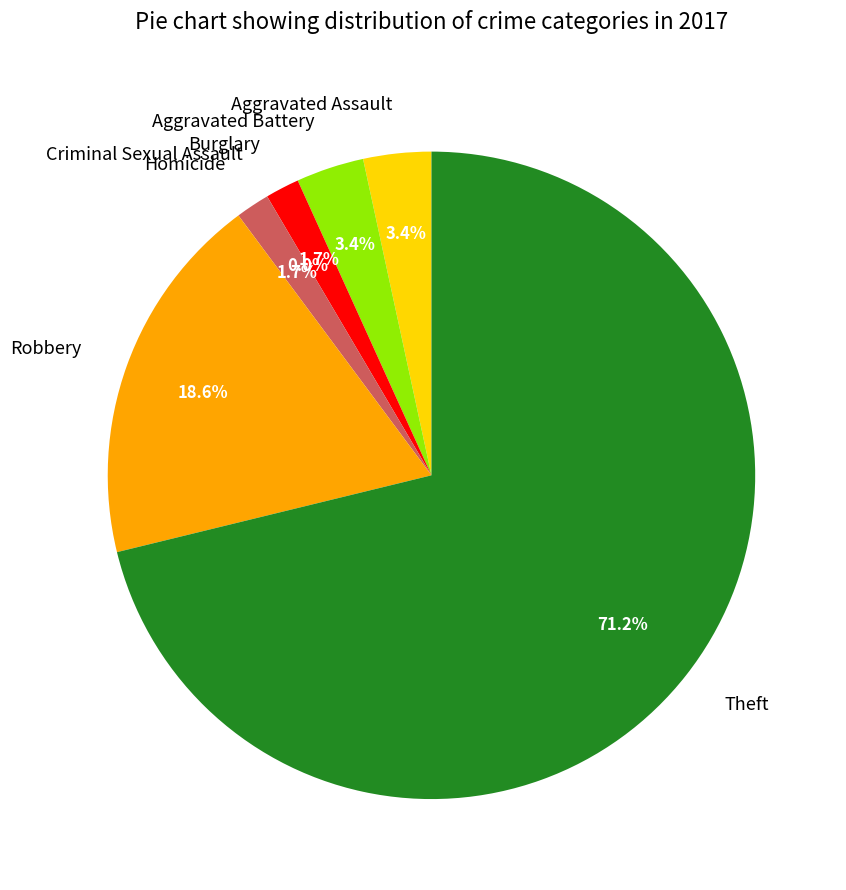

What percentage is the Aggravated Assault slice, to the nearest percent?

3%